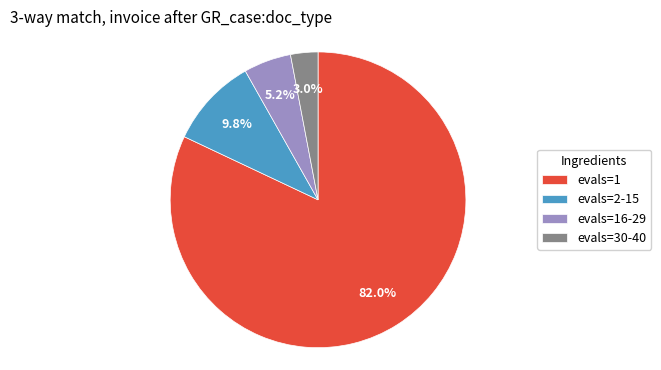

Count the number of slices in the pie.

4